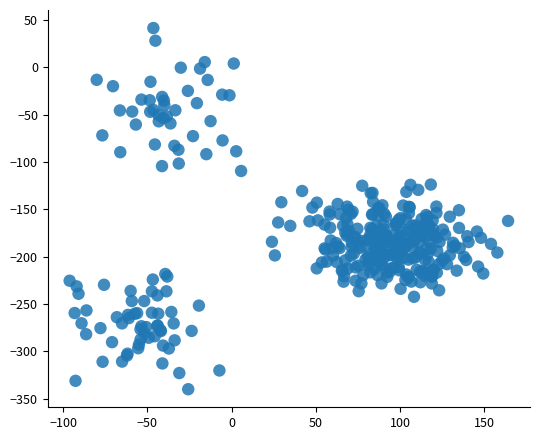

What is the range of X values (max minus min)?

260.3